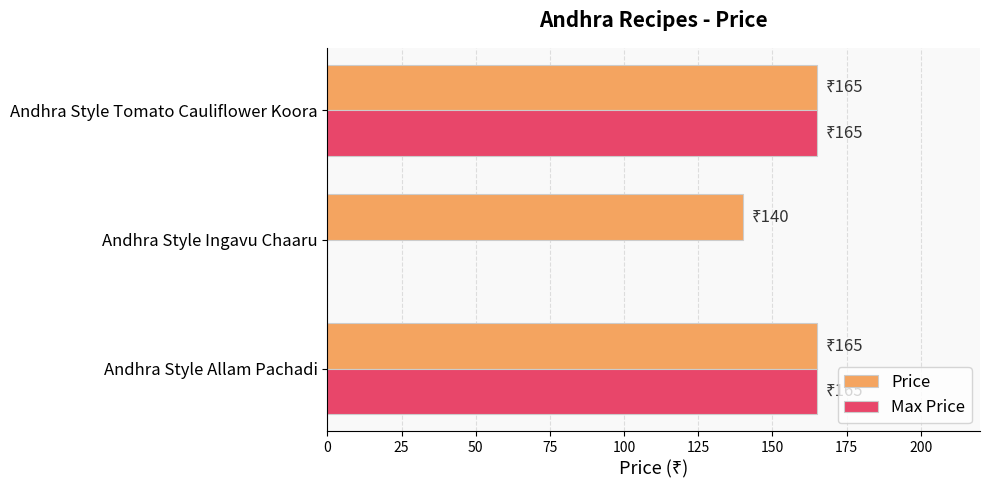

Is it true that Price equals 165 at Andhra Style Tomato Cauliflower Koora?

True